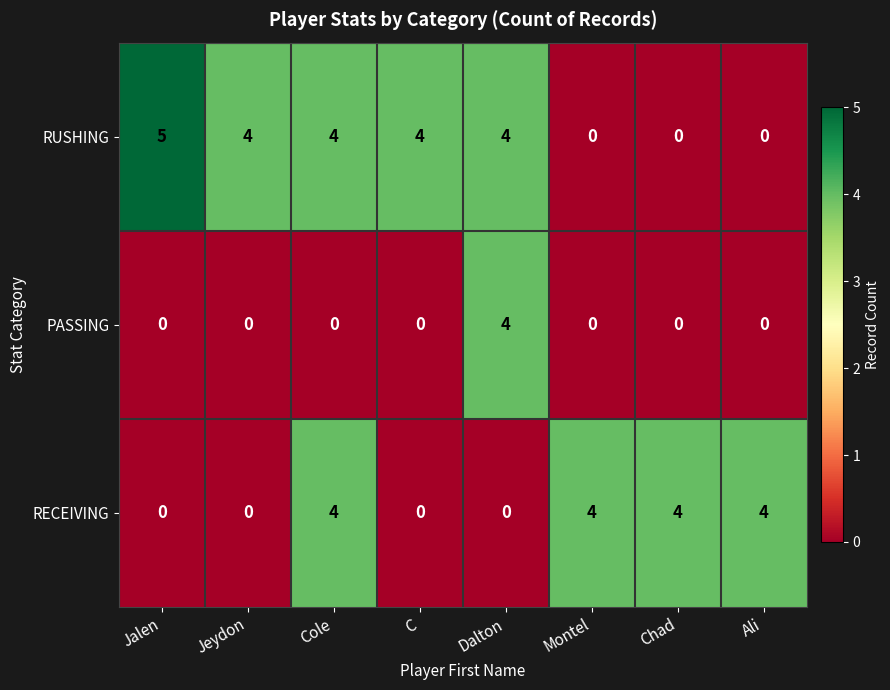

Reading left to right, extract all data points from this chart.

RUSHING: Jalen=5	Jeydon=4	Cole=4	C=4	Dalton=4	Montel=0	Chad=0	Ali=0
PASSING: Jalen=0	Jeydon=0	Cole=0	C=0	Dalton=4	Montel=0	Chad=0	Ali=0
RECEIVING: Jalen=0	Jeydon=0	Cole=4	C=0	Dalton=0	Montel=4	Chad=4	Ali=4